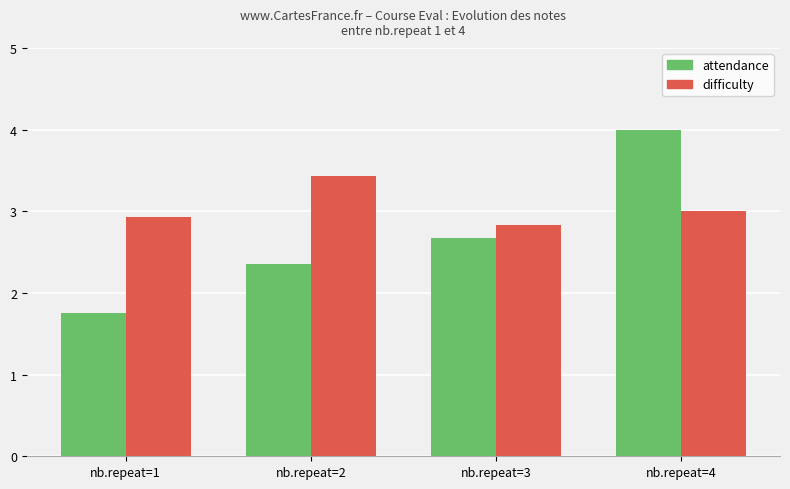

At which label does difficulty reach its peak?

nb.repeat=2